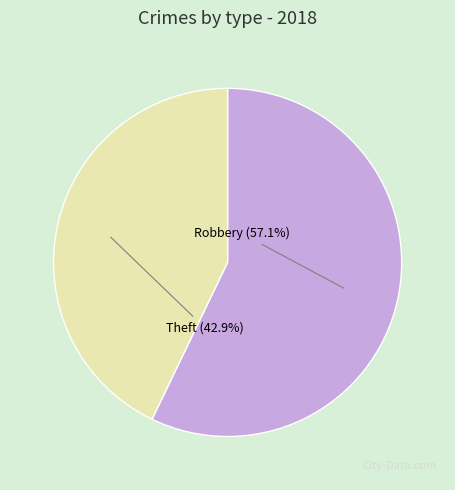

To the nearest percent, what percentage of the pie is Theft?

43%